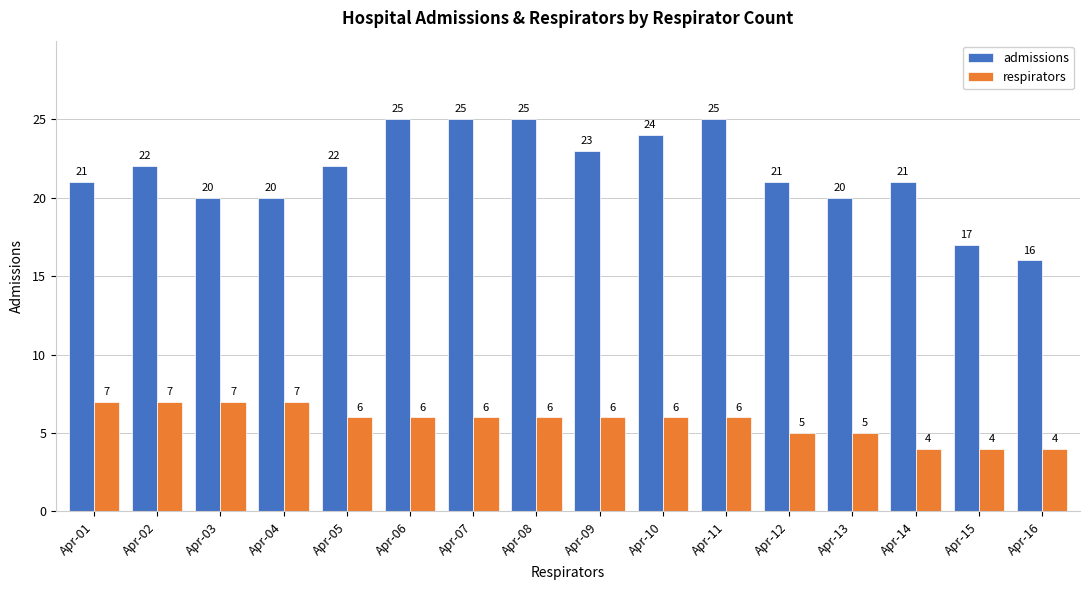

What is the average value of the respirators series?

6